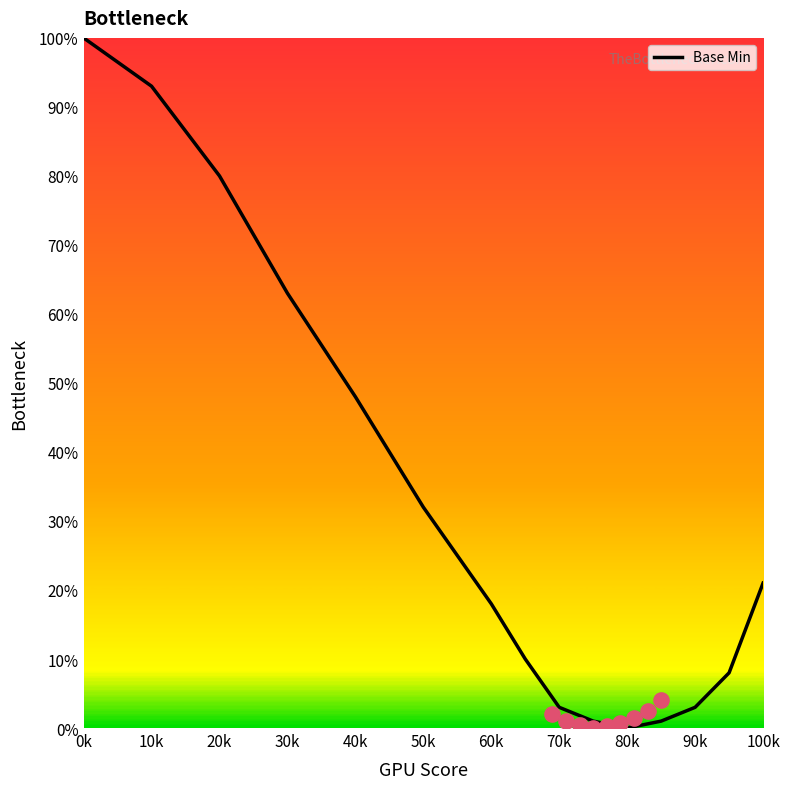

Which category has the highest value in the Base Min series?

0k